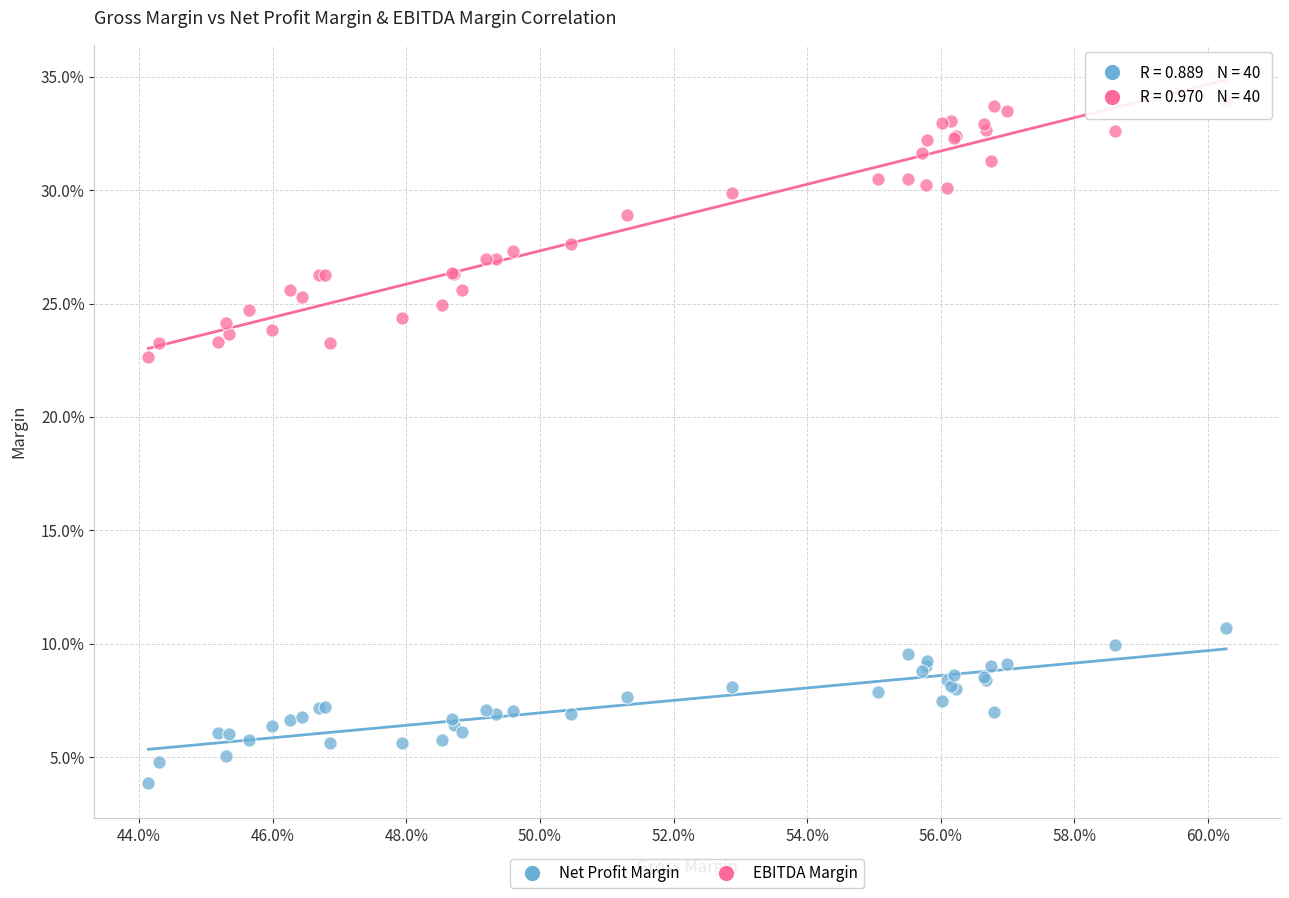

Which series reaches the minimum Y coordinate?

Net Profit Margin